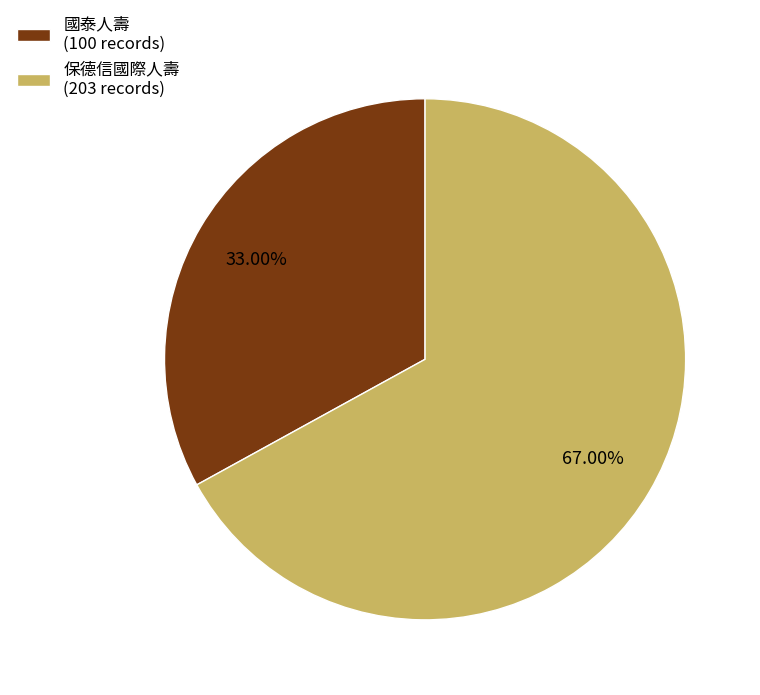

What is the ratio of the value at 國泰人壽 (100 records) to the value at 保德信國際人壽 (203 records)?

0.5